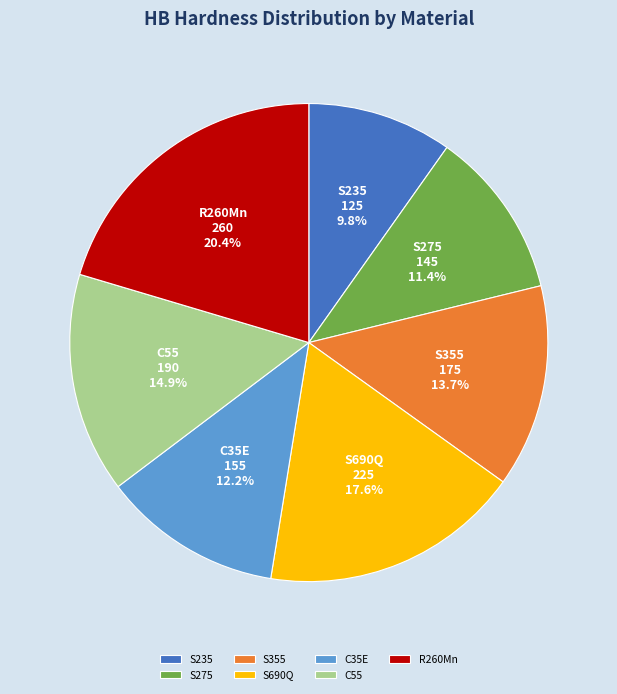

Do S235 and S690Q together represent more than half of the pie?

No